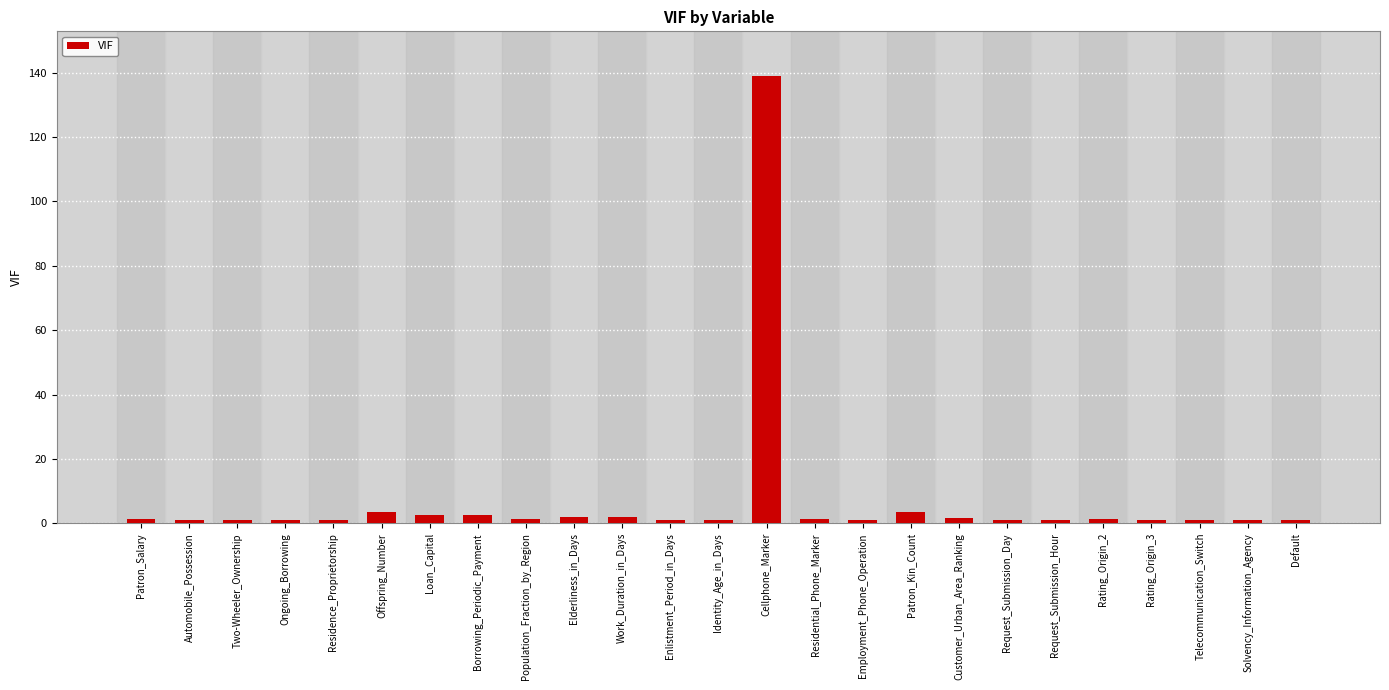

What is the greatest value displayed?

138.9